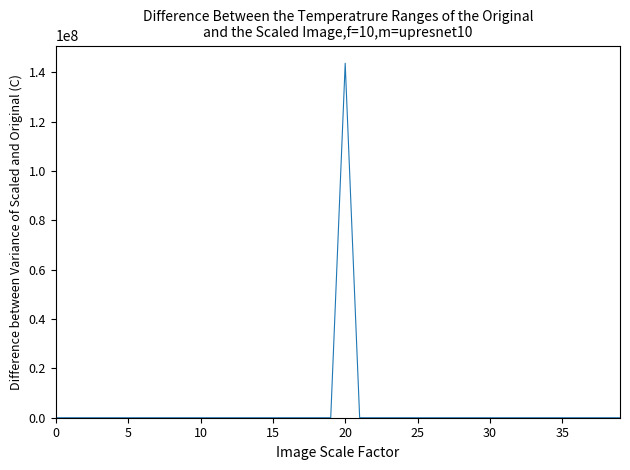

How many interior local peaks (higher than both neighbors) does the data have?

1